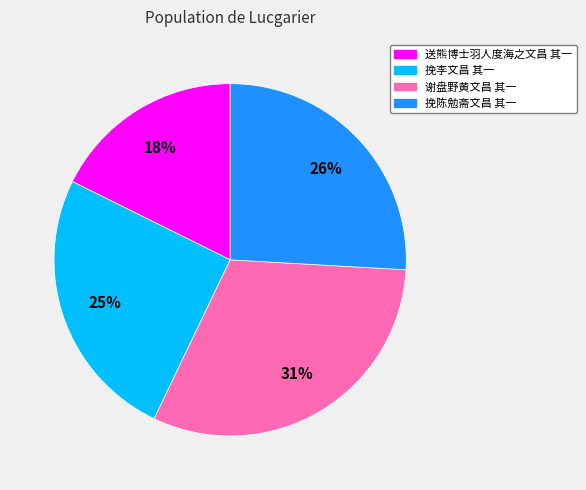

To the nearest percent, what portion does 挽李文昌 其一 represent?

25%